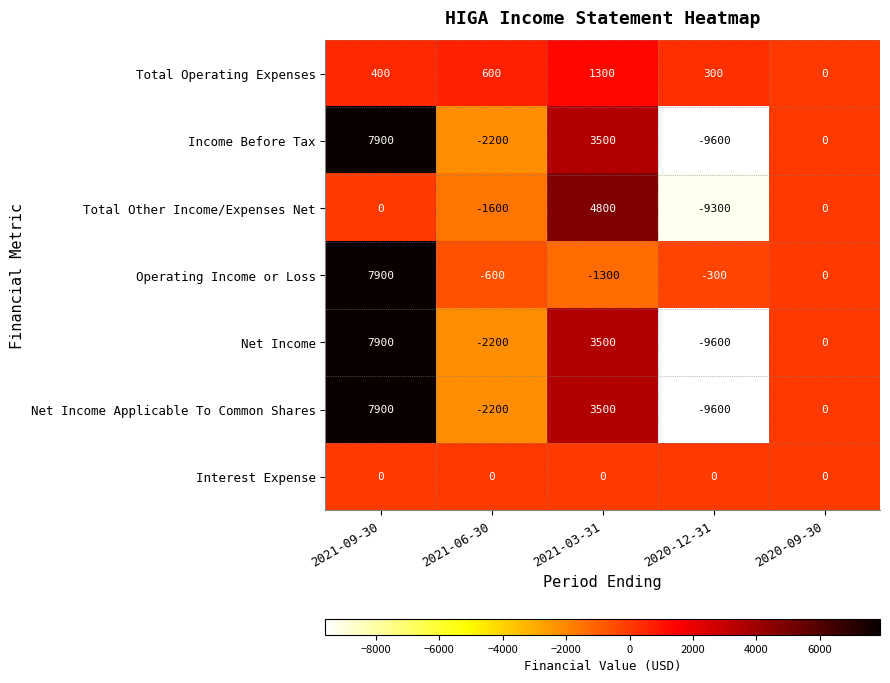

Between 2021-03-31 and 2020-12-31, which series saw the biggest shift?

Total Other Income/Expenses Net